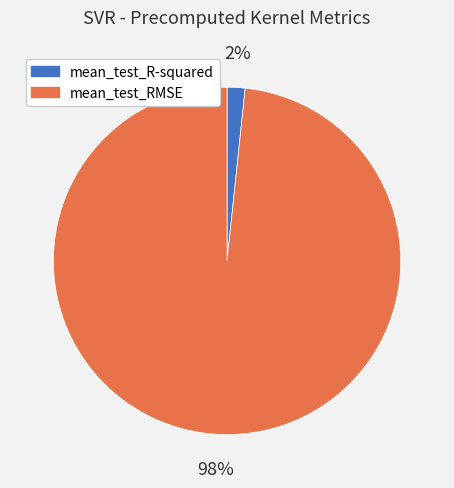

Combined, do mean_test_RMSE and mean_test_R-squared account for over 50%?

Yes